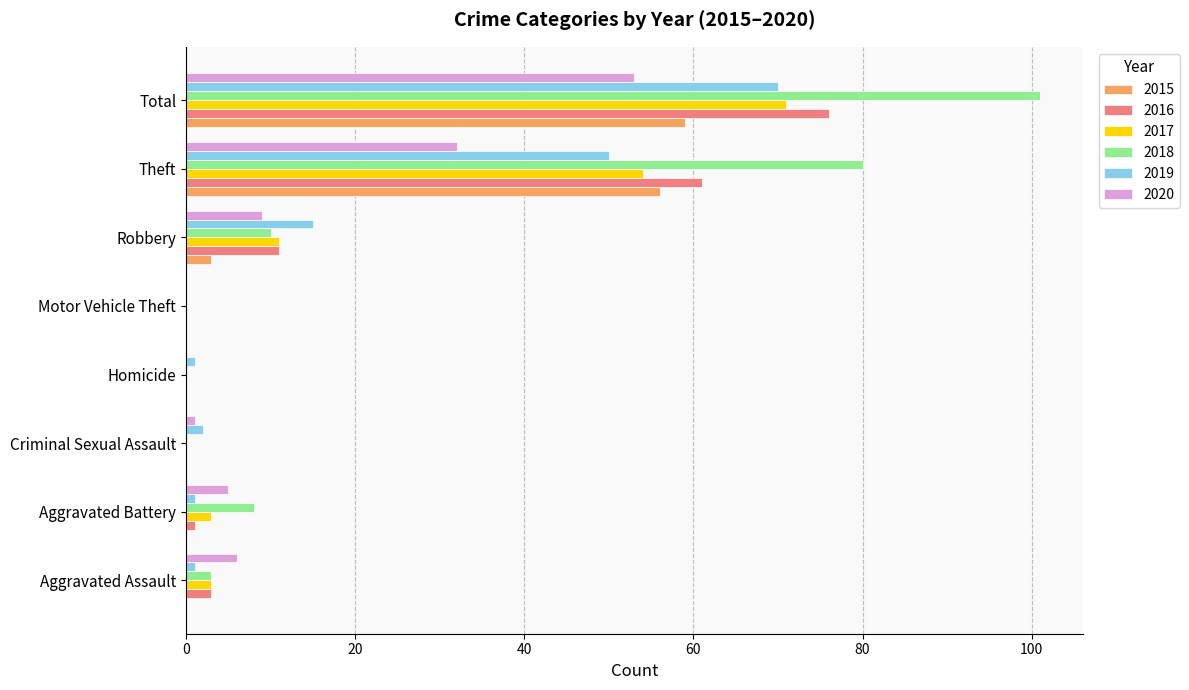

What is the total value across all series at Aggravated Battery?

18